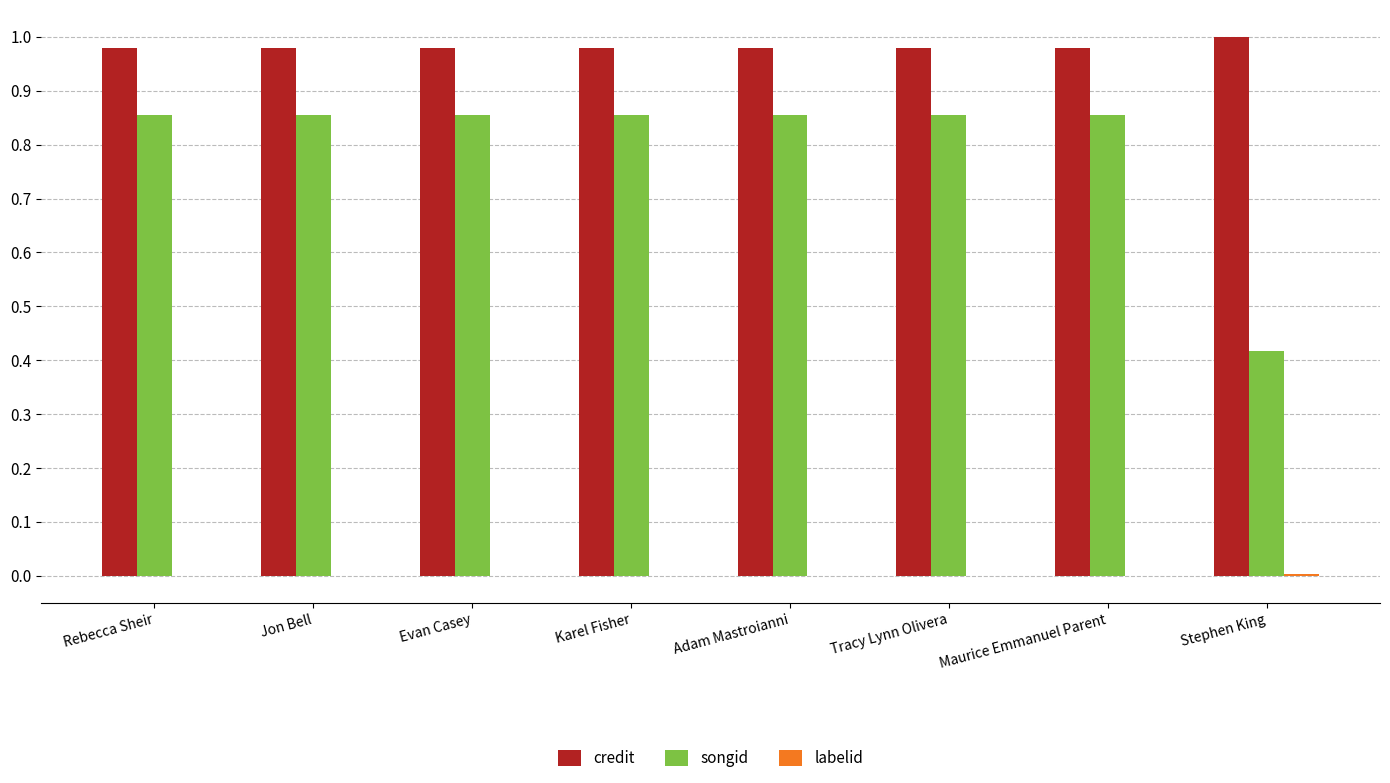

How many songid values are between 0 and 1?

8